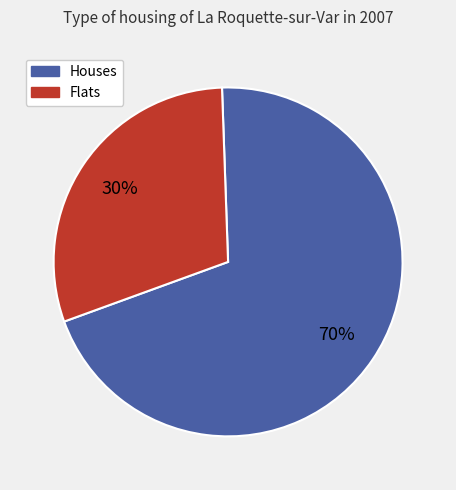

How many slices are in this pie chart?

2